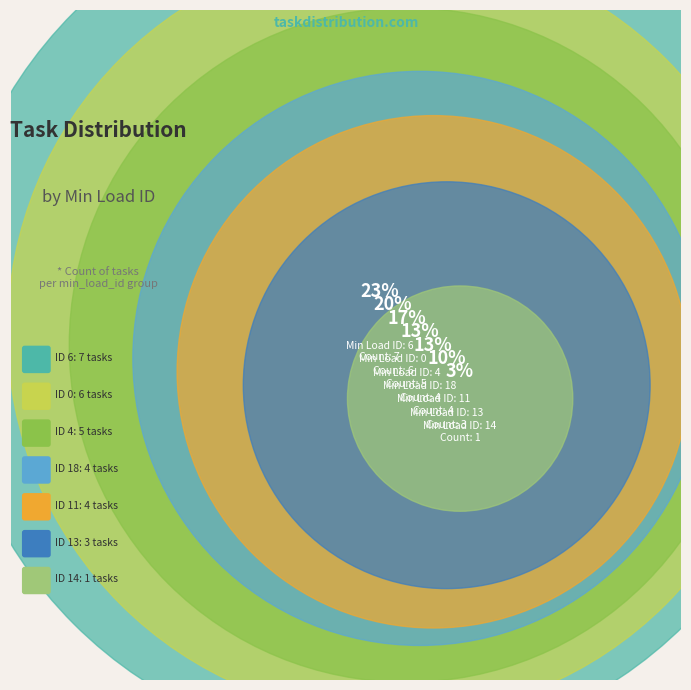

Rank the categories by value from lowest to highest.

14, 13, 11, 18, 4, 0, 6